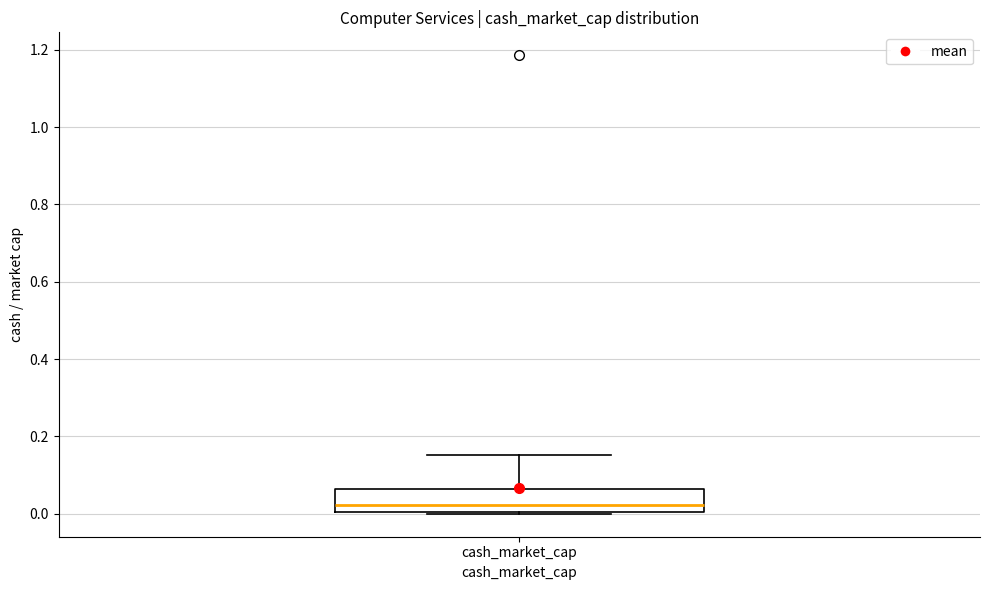

Transcribe this box plot: give where the median line is, the range the box spans, and where the two whiskers end, as read against the y-axis. The values are not printed on the chart, so give them approximately, as read against the axis.

median 0.02, box 0.00 to 0.06, whiskers 0.00 to 0.16